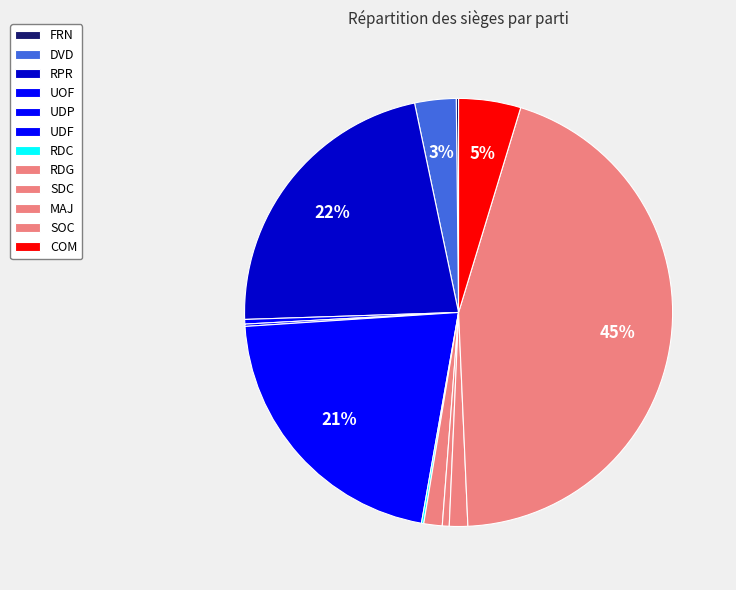

To the nearest percent, what percentage of the pie is COM?

5%